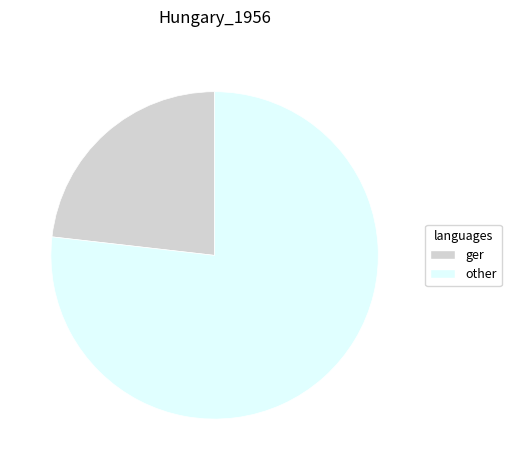

Do other and ger together represent more than half of the pie?

Yes